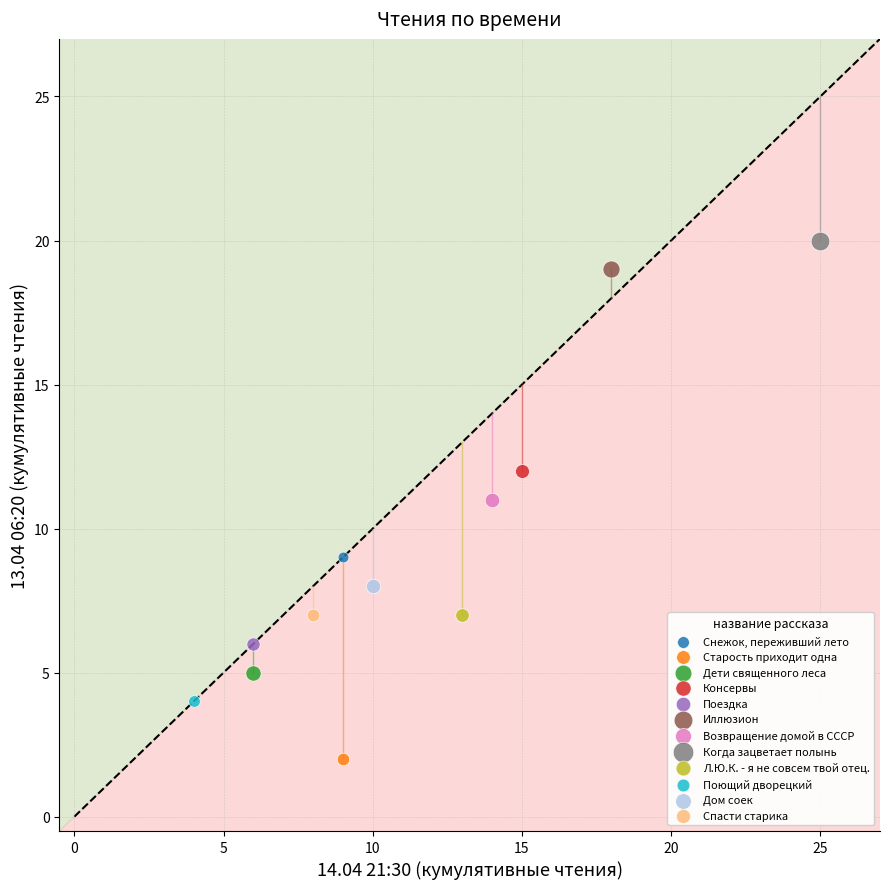

Which series contains the highest Y value?

Когда зацветает полынь